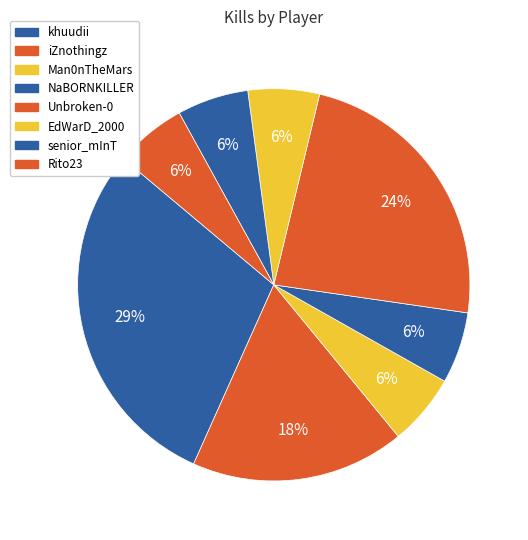

To the nearest percent, what portion does khuudii represent?

29%